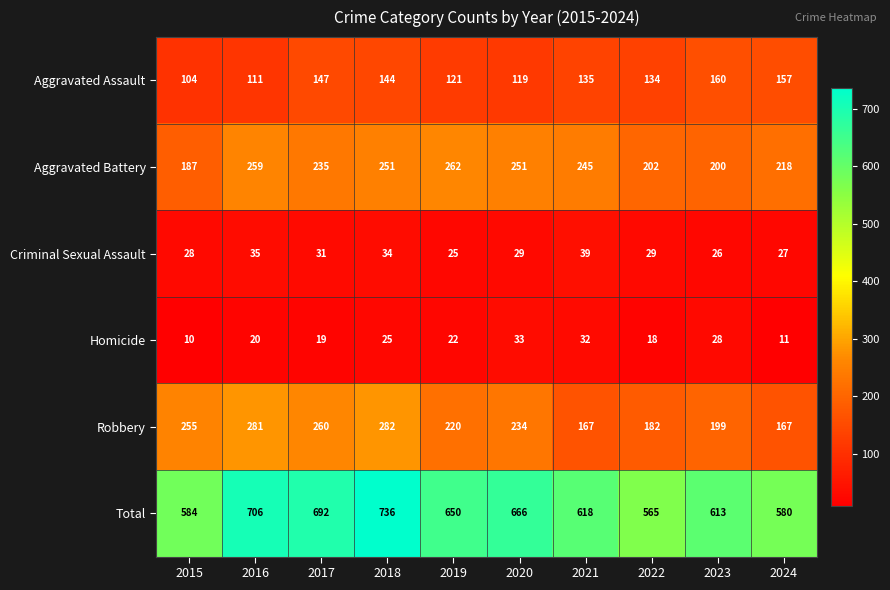

Where is Aggravated Battery nearest to the value 224?

2024